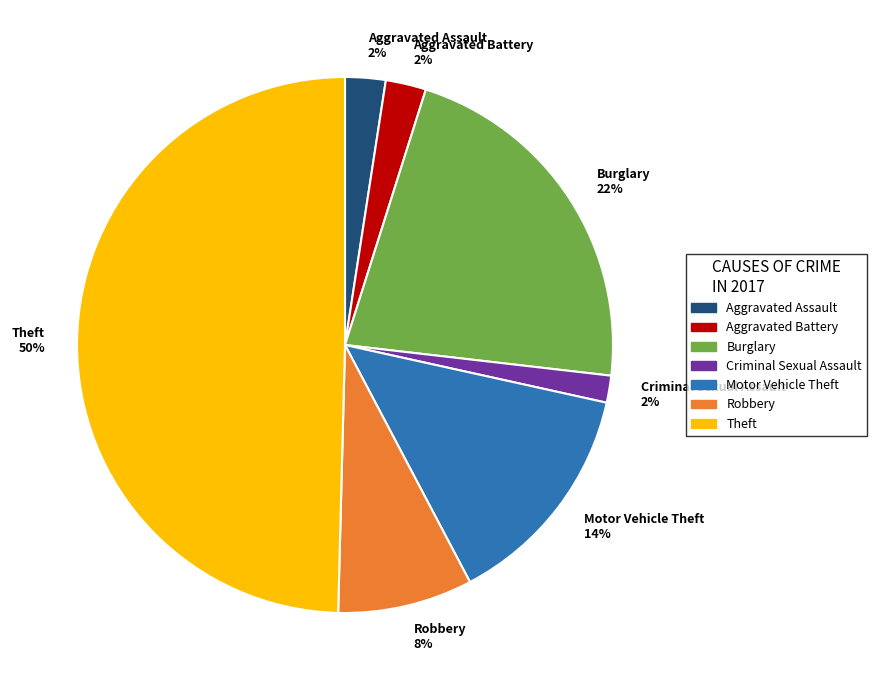

Does Motor Vehicle Theft account for over 50% of the chart?

No